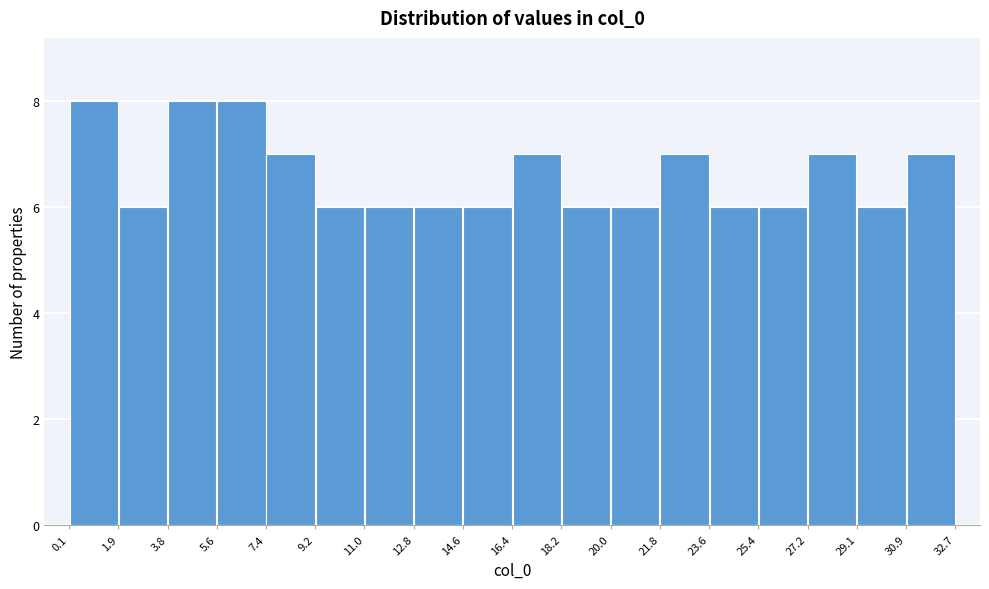

Reading left to right, transcribe this chart: for each bar, give the range it covers on the x-axis and its height. The values are not printed on the chart, so give them approximately, as read against the axis.

0.1 to 1.9: 8
1.9 to 3.8: 6
3.8 to 5.6: 8
5.6 to 7.4: 8
7.4 to 9.2: 7
9.2 to 11.0: 6
11.0 to 12.8: 6
12.8 to 14.6: 6
14.6 to 16.4: 6
16.4 to 18.2: 7
18.2 to 20.0: 6
20.0 to 21.8: 6
21.8 to 23.6: 7
23.6 to 25.4: 6
25.4 to 27.2: 6
27.2 to 29.1: 7
29.1 to 30.9: 6
30.9 to 32.7: 7